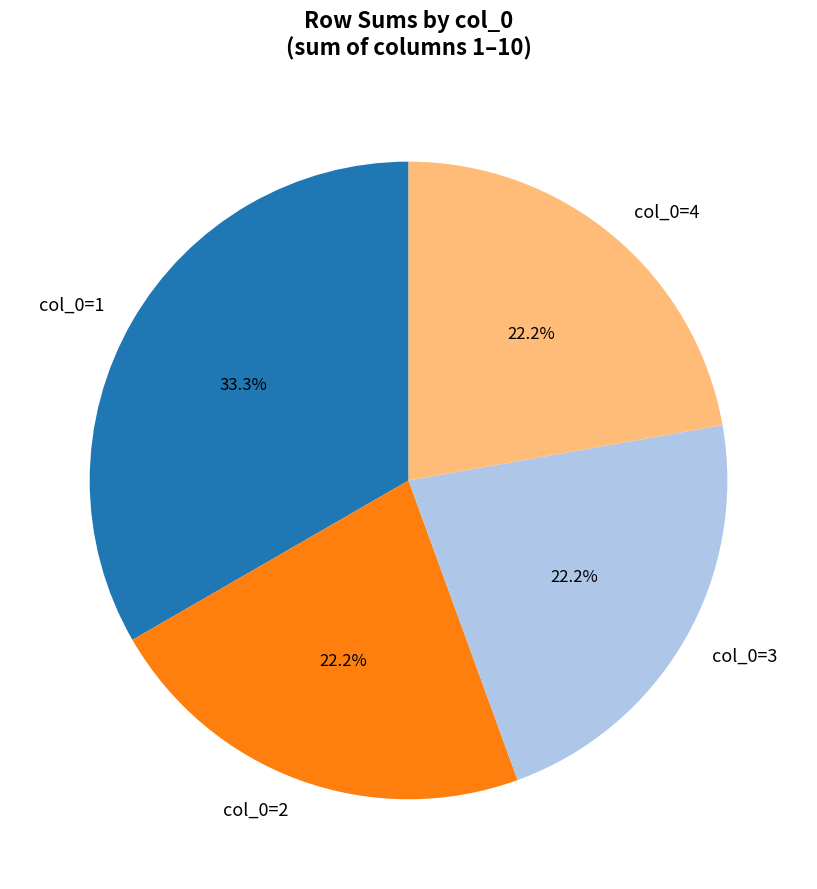

Which category has the biggest portion of the pie?

col_0=1